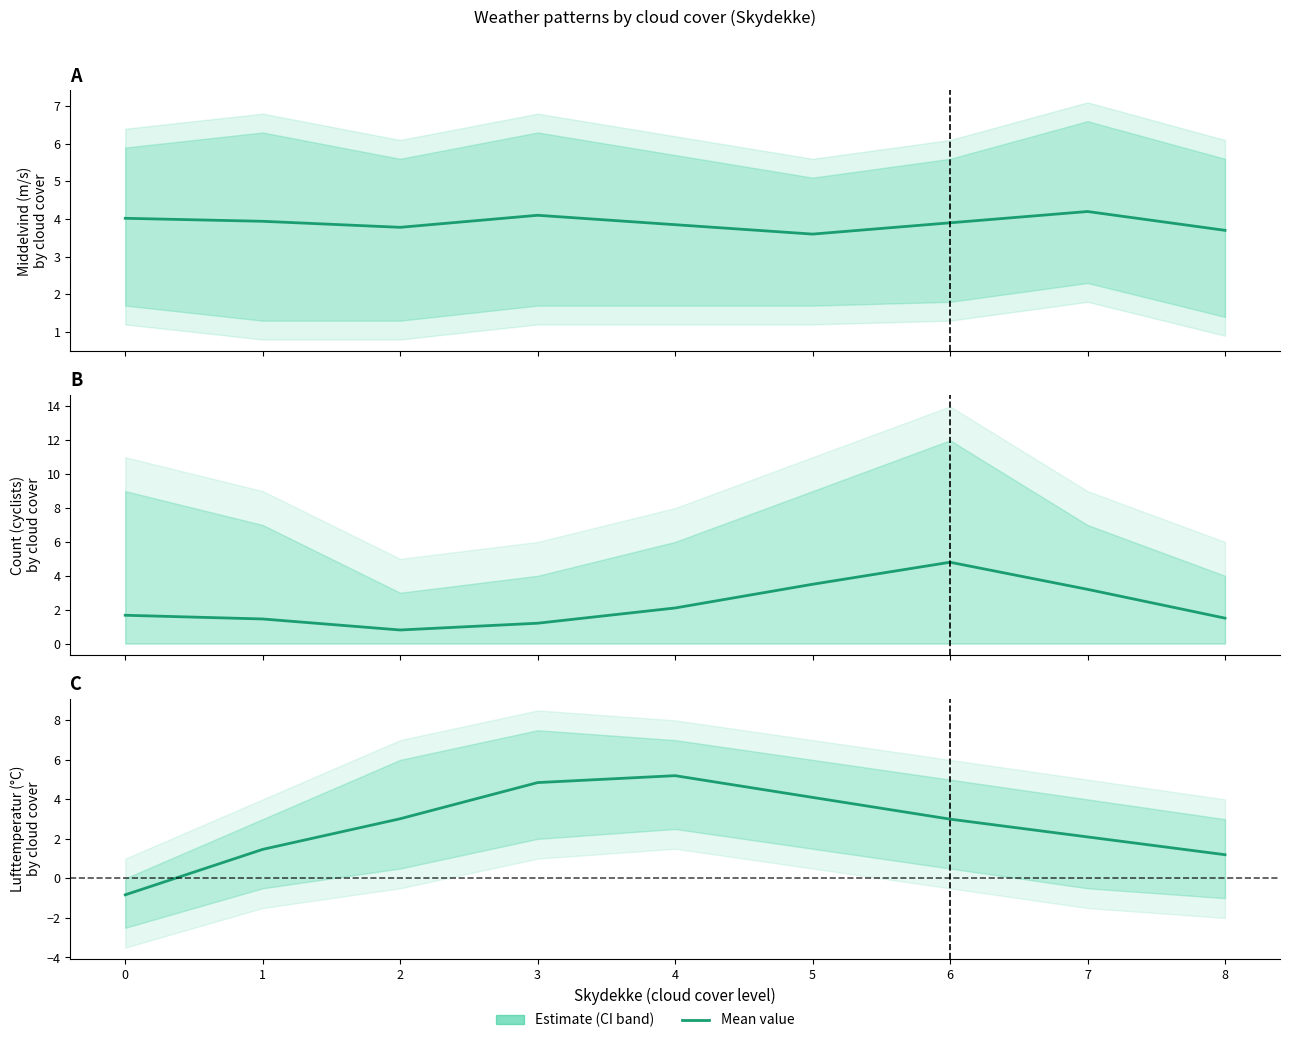

Which series ends up on top after the final intersection of Mean count and Mean temperature?

Mean count